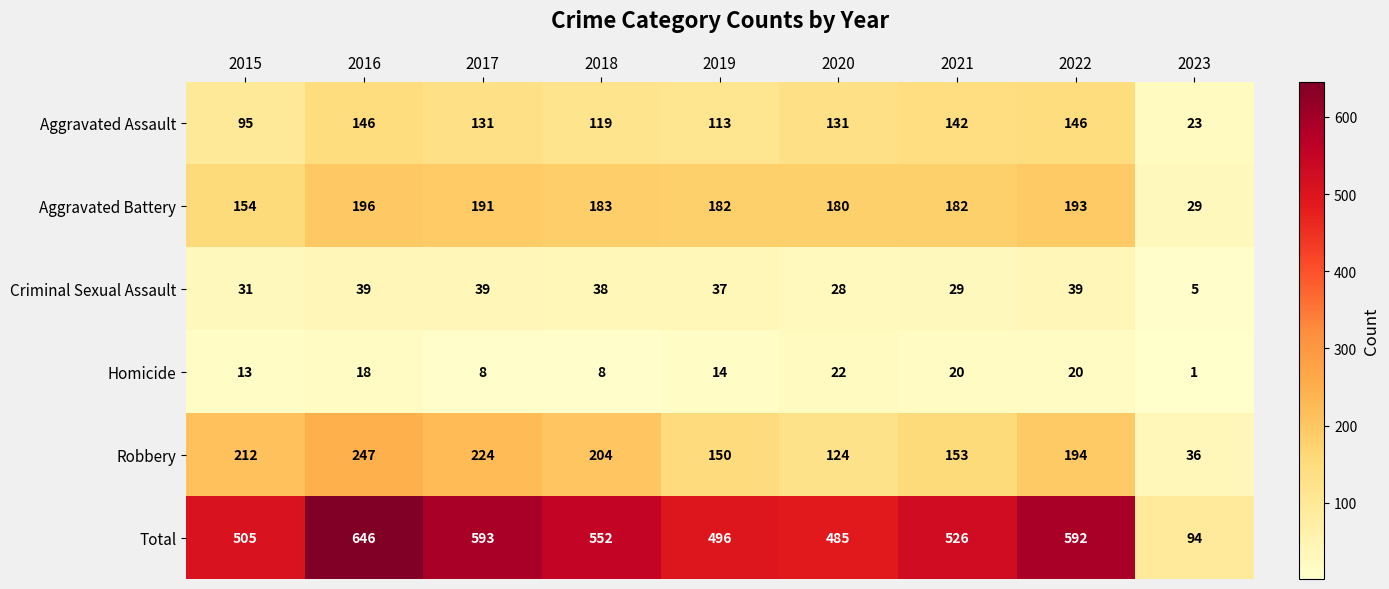

What is the maximum value for Total?

646